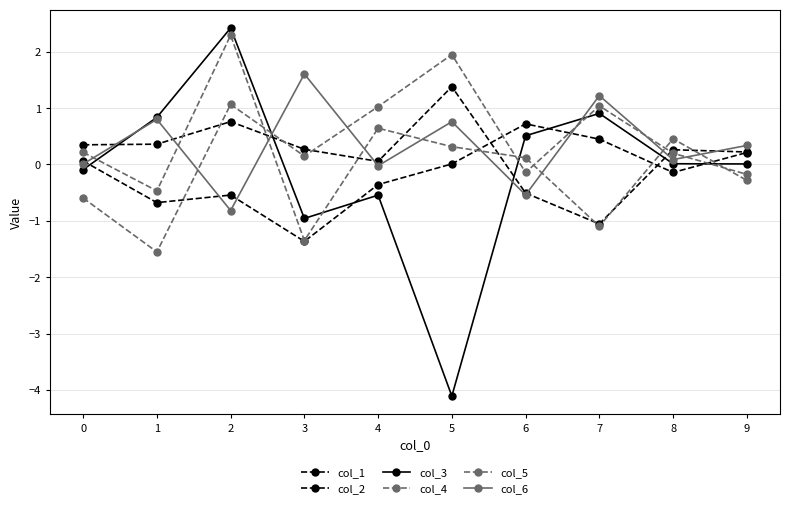

Does the chart have visible grid lines?

Yes